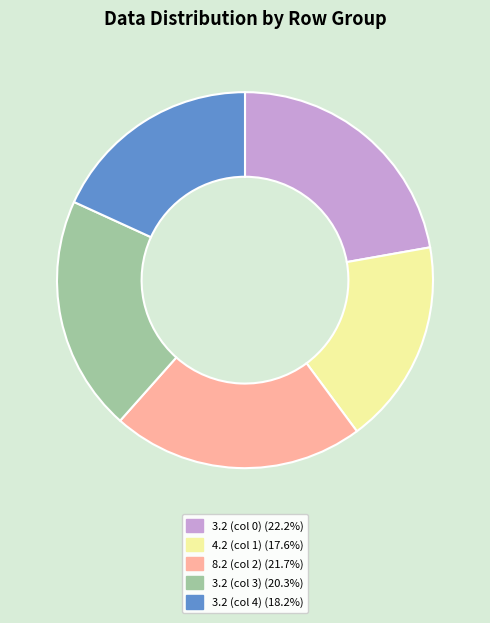

How many slices are in this pie chart?

5